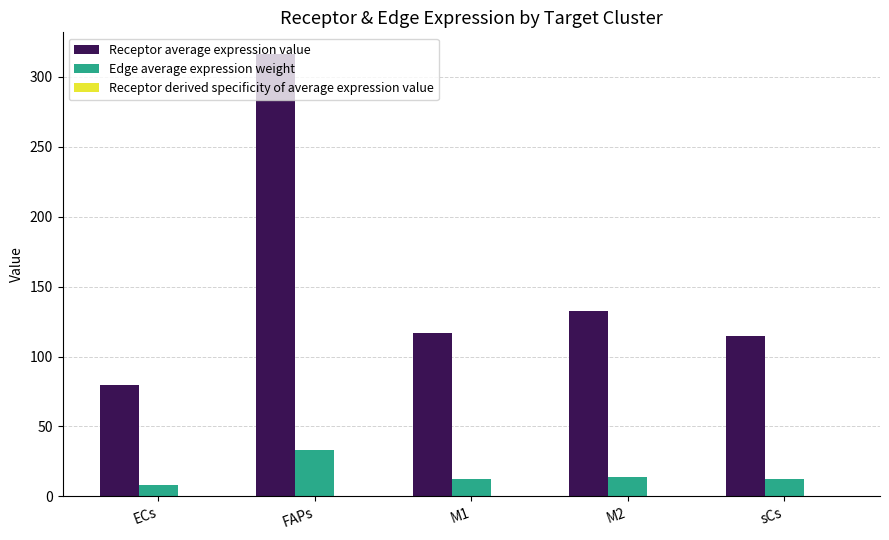

How many series are shown in this chart?

3